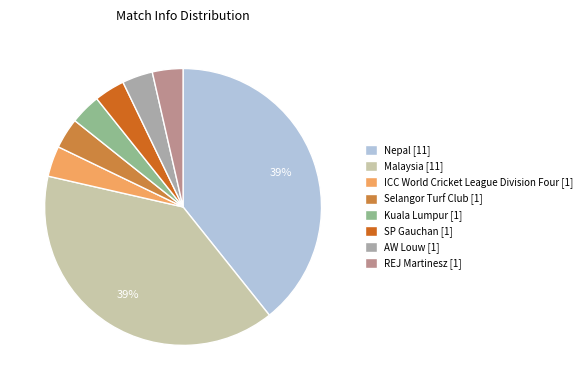

To the nearest percent, what is the average slice percentage?

12%